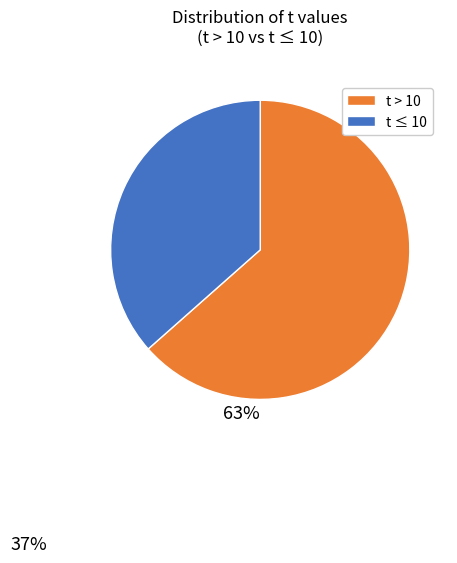

Which slice is the largest?

t > 10